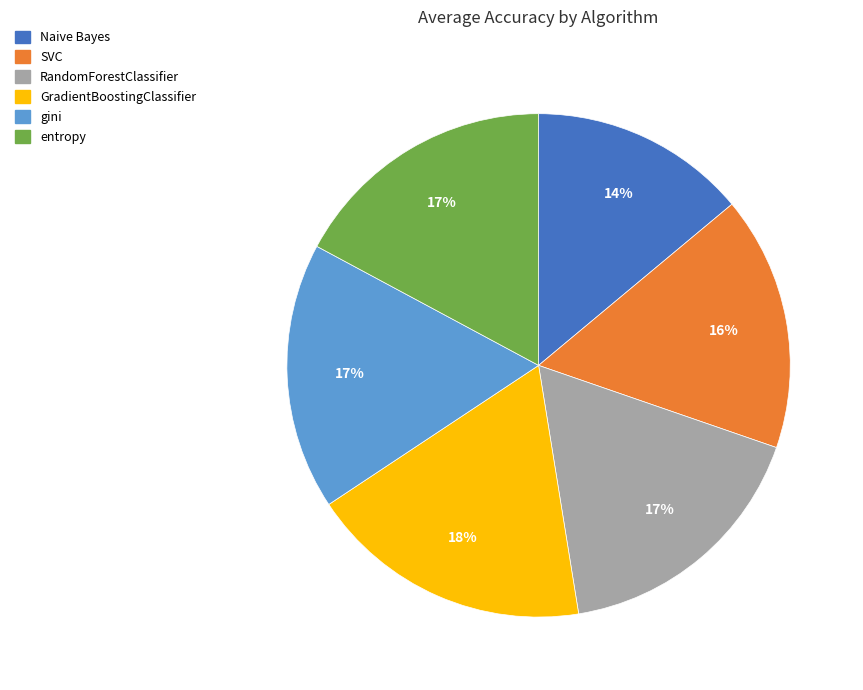

Does gini account for over 50% of the chart?

No